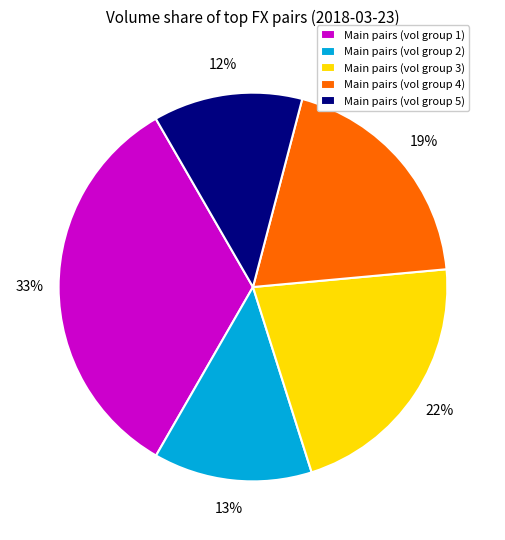

Which has a higher value, Main pairs (vol group 3) or Main pairs (vol group 5)?

Main pairs (vol group 3)